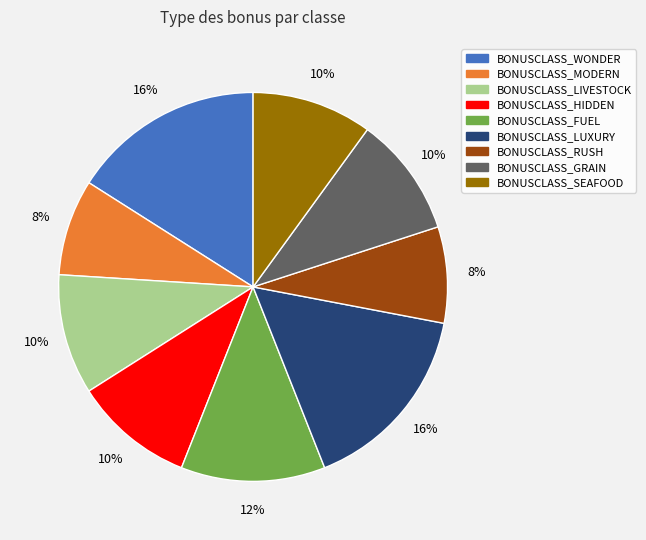

Does BONUSCLASS_LUXURY account for over 50% of the chart?

No